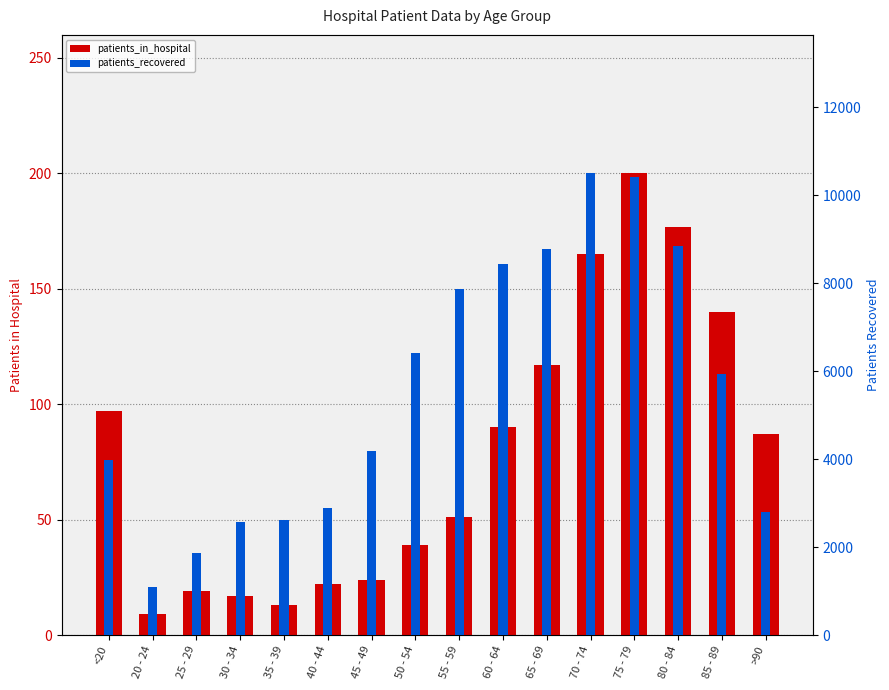

What is the total value across all series at 45 - 49?

4200